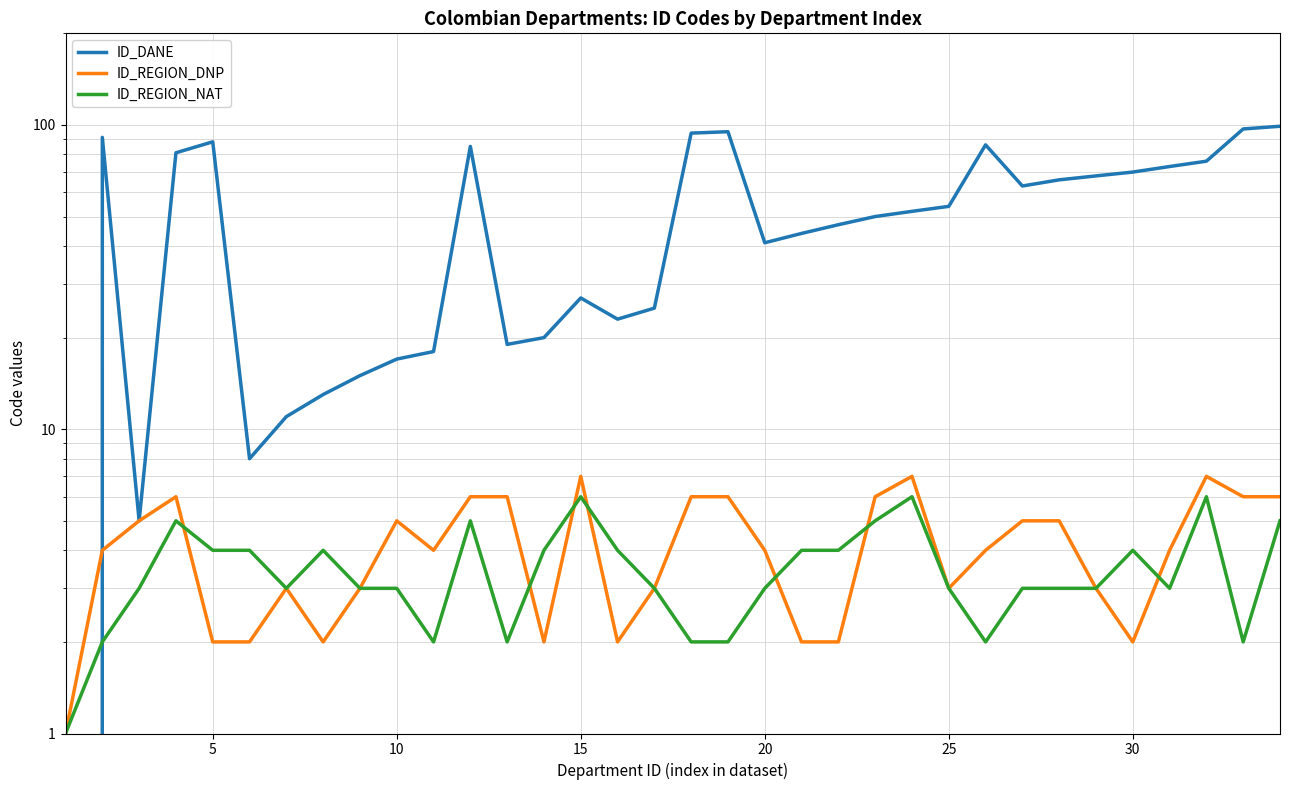

Reading left to right, extract all data points from this chart.

ID_DANE: 0	91	5	81	88	8	11	13	15	17	18	85	19	20	27	23	25	94	95	41	44	47	50	52	54	86	63	66	68	70	73	76	97	99
ID_REGION_DNP: 1	4	5	6	2	2	3	2	3	5	4	6	6	2	7	2	3	6	6	4	2	2	6	7	3	4	5	5	3	2	4	7	6	6
ID_REGION_NAT: 1	2	3	5	4	4	3	4	3	3	2	5	2	4	6	4	3	2	2	3	4	4	5	6	3	2	3	3	3	4	3	6	2	5